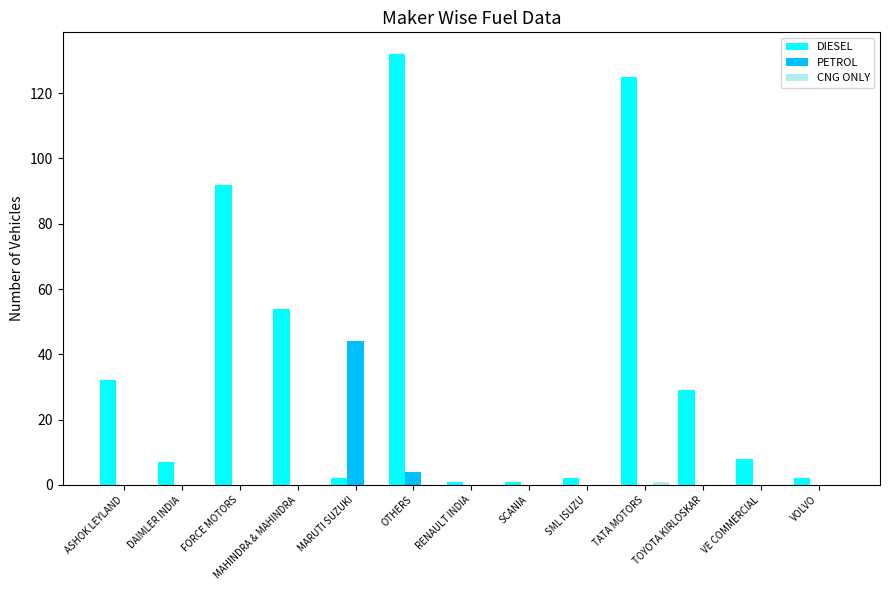

Are the bars grouped side by side (vs. stacked)?

Yes